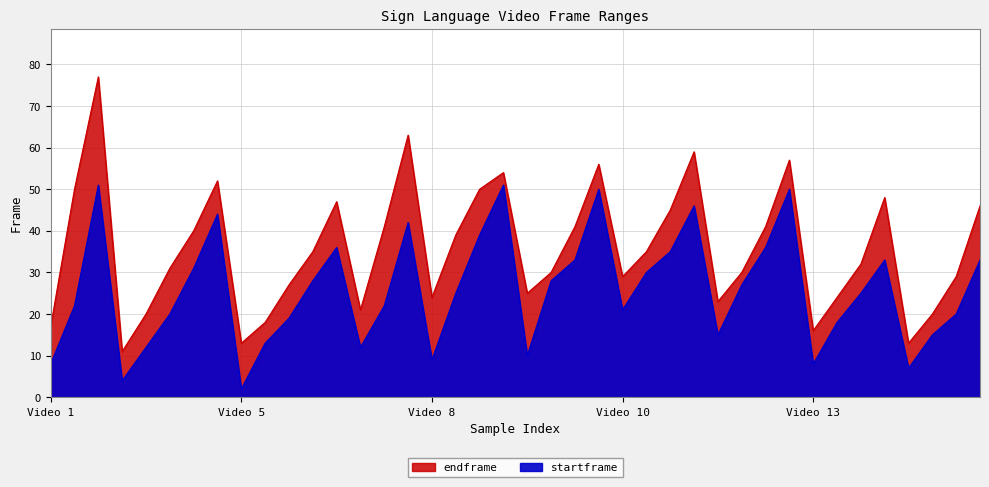

At how many categories does at least one series exceed 63?

1